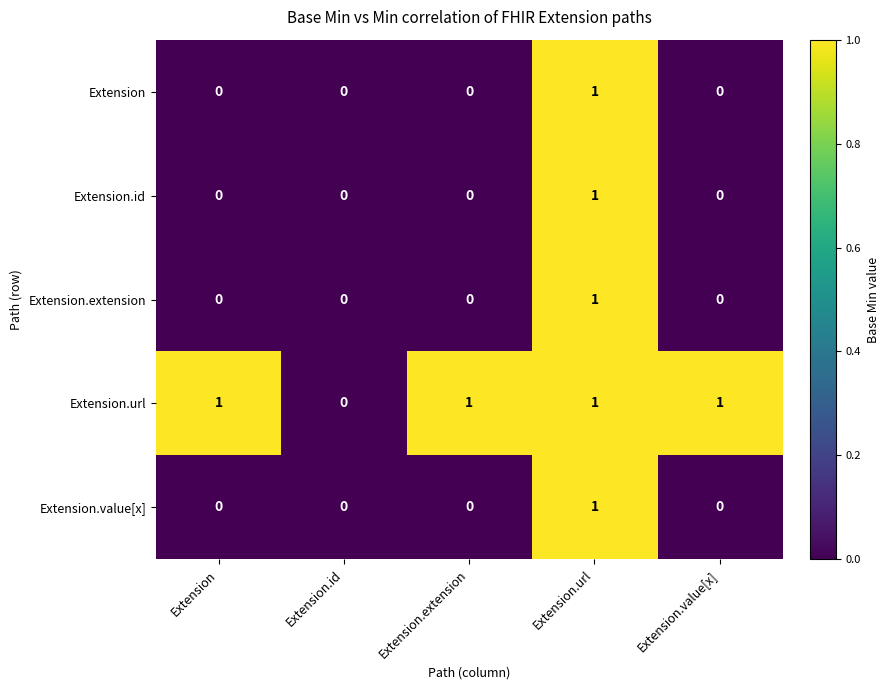

Count the Extension values in the range 0 to 1.

5